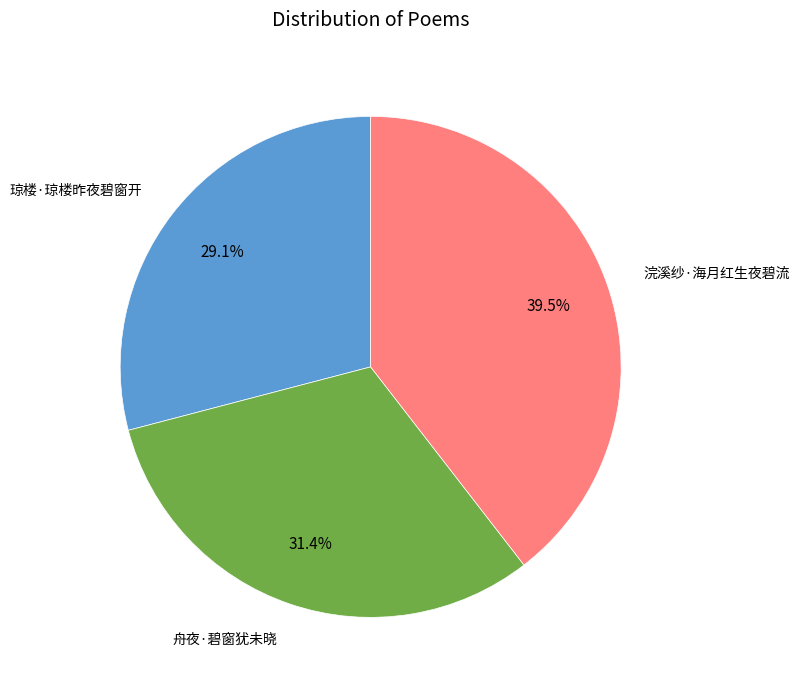

What percentage is the 舟夜·碧窗犹未晓 slice, to the nearest percent?

31%